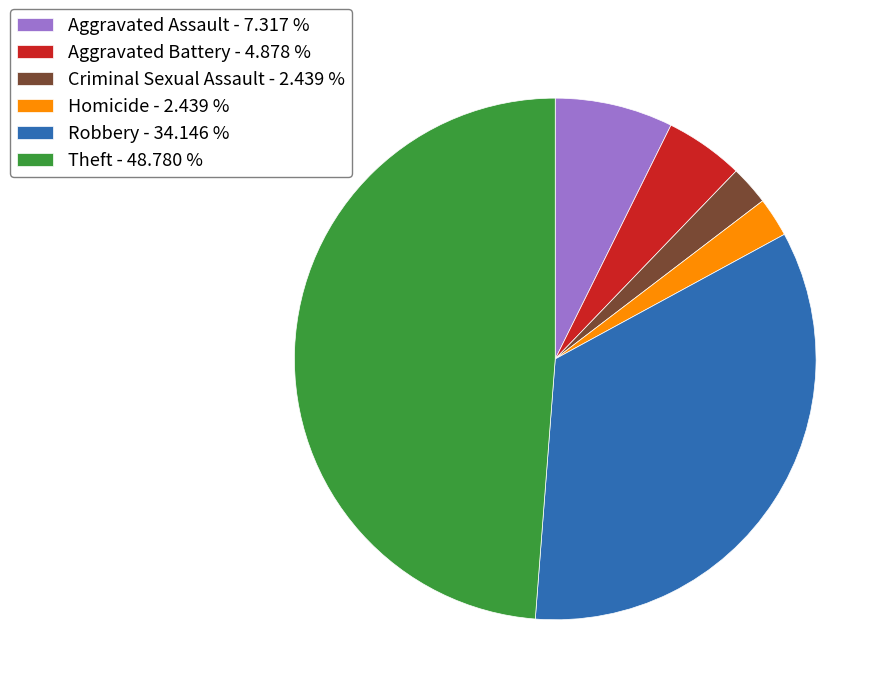

Which slice is the largest?

Theft - 48.780 %